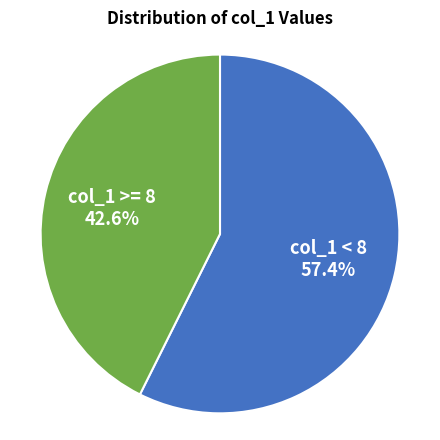

How many segments does this pie chart have?

2